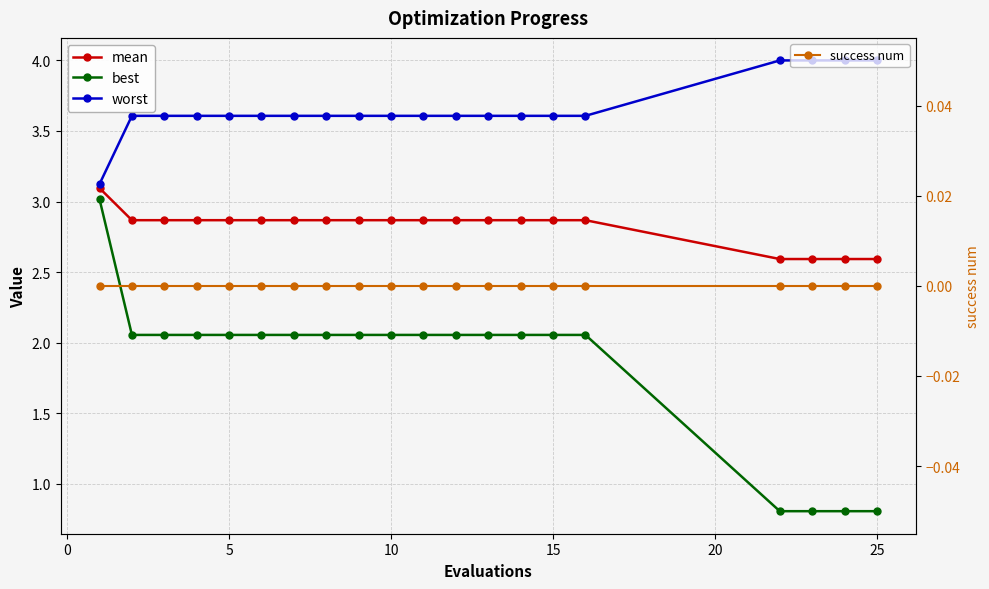

What is the greatest value displayed?

4.0